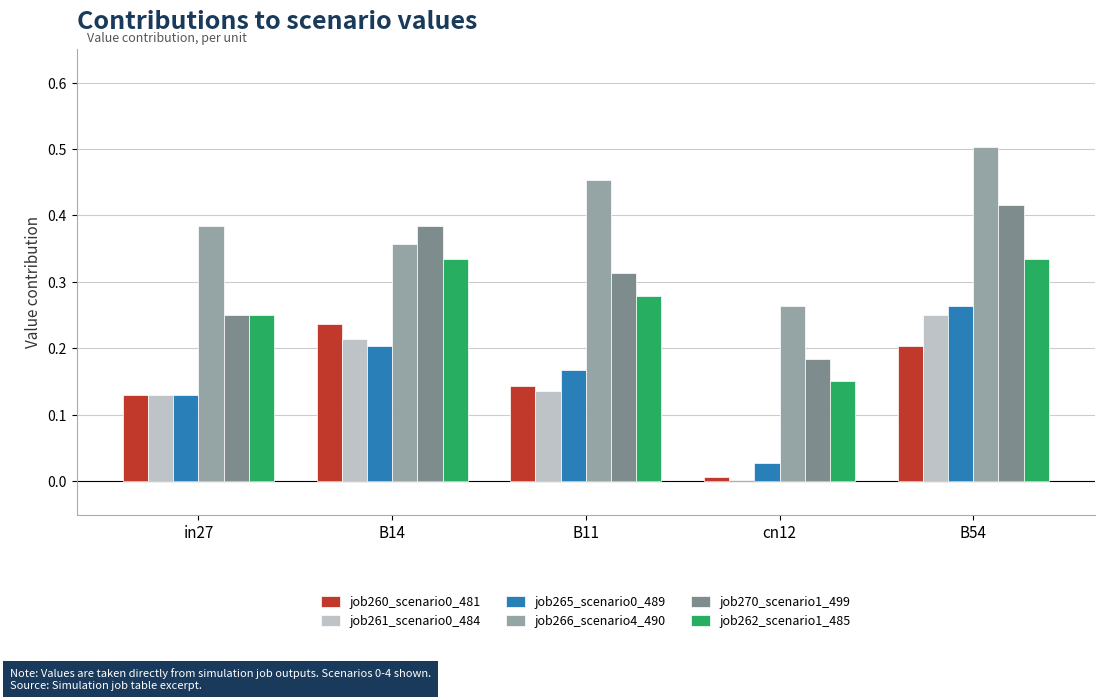

How many groups of bars are there?

5